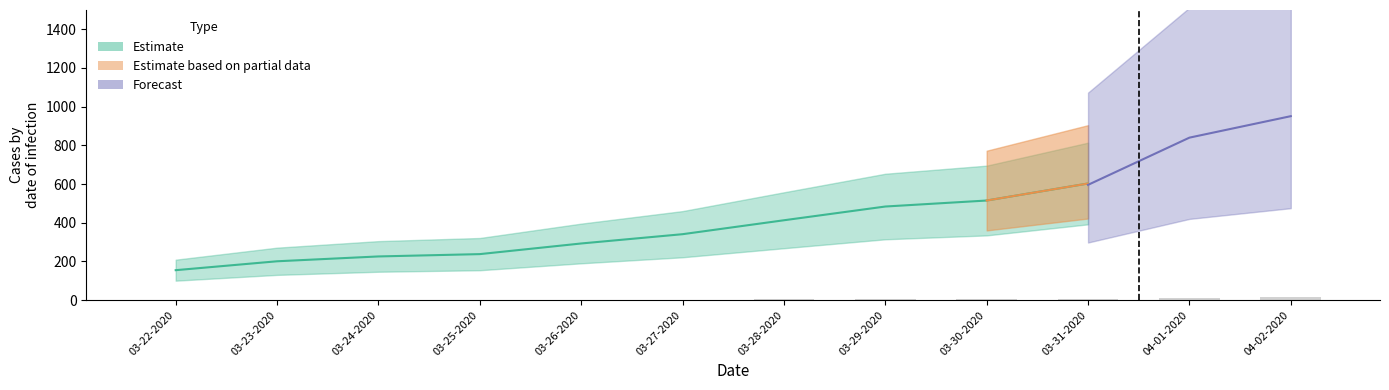

How many values in the Confirmed series are below 413?

6